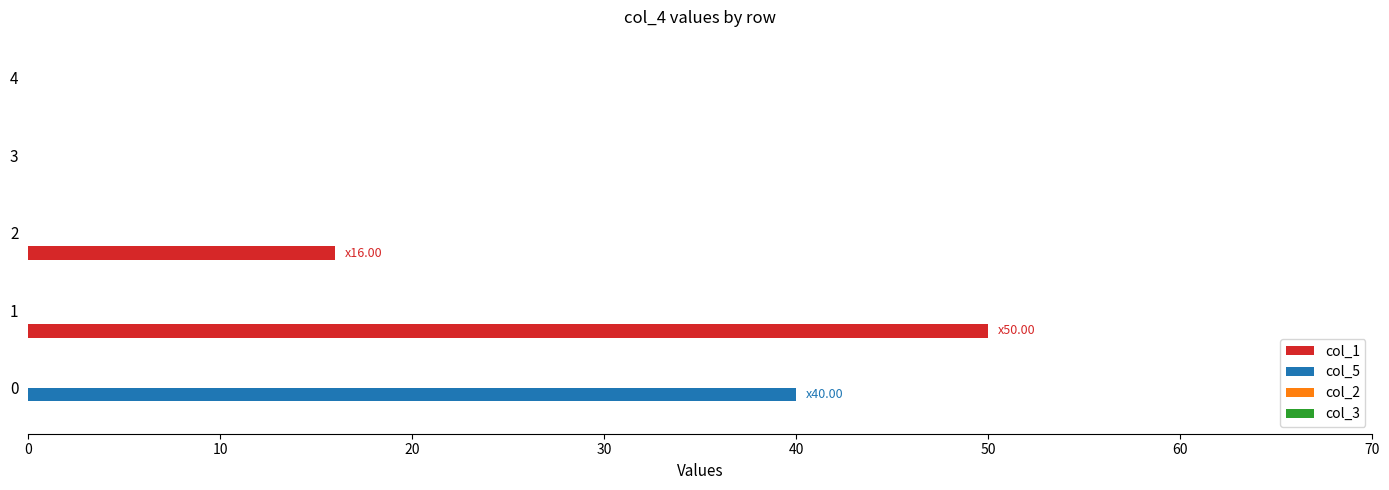

Between 1 and 4, which series saw the biggest shift?

col_1